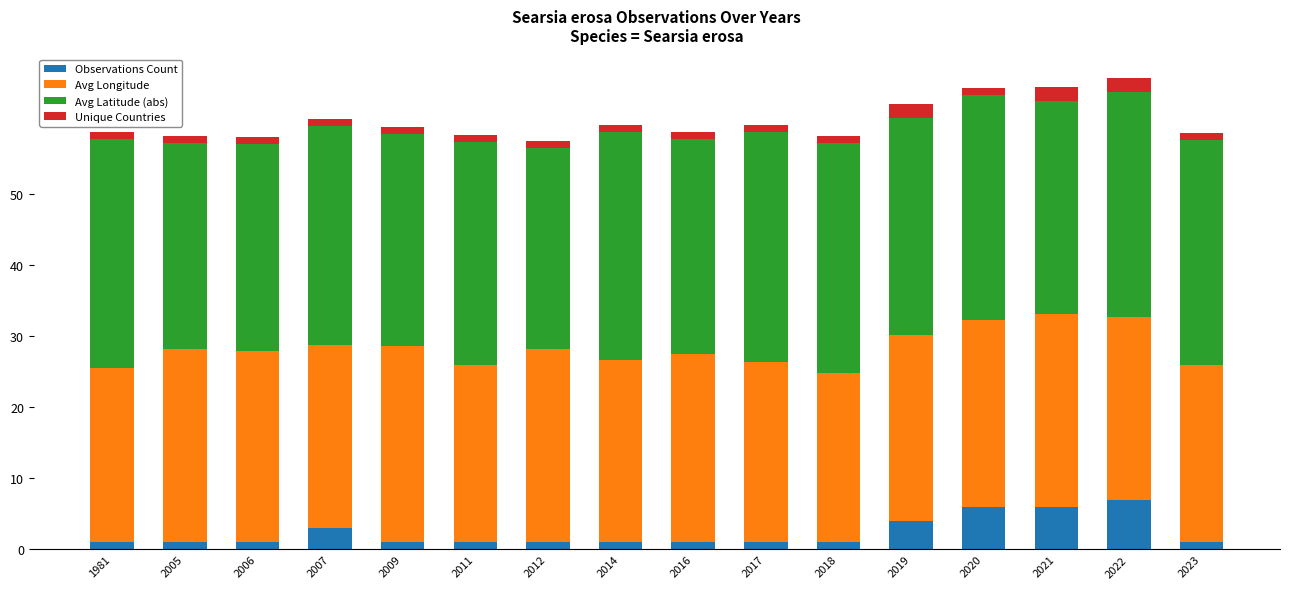

What is the sum of the Observations Count values at 2019 and 2018?

5.0